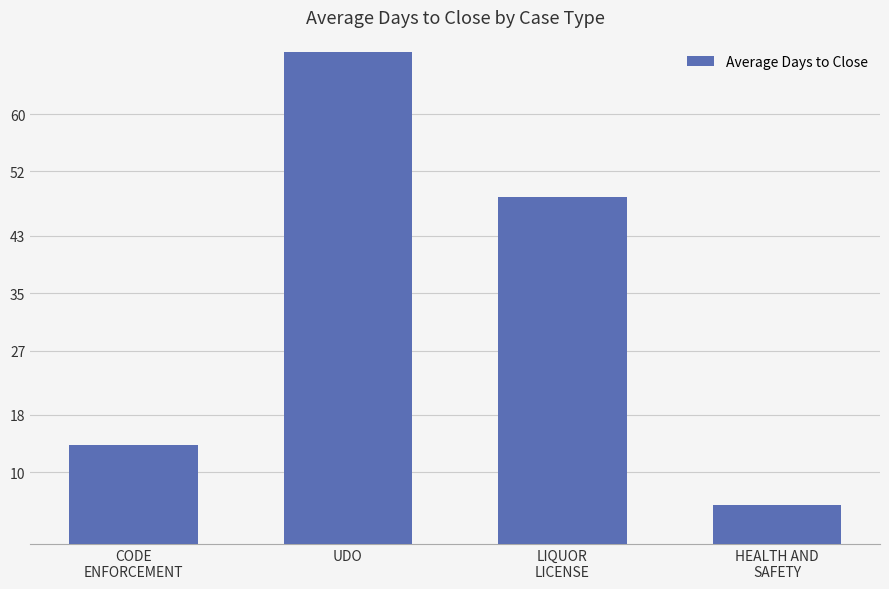

Reading left to right, extract all data points from this chart.

13.8	68.7	48.4	5.5